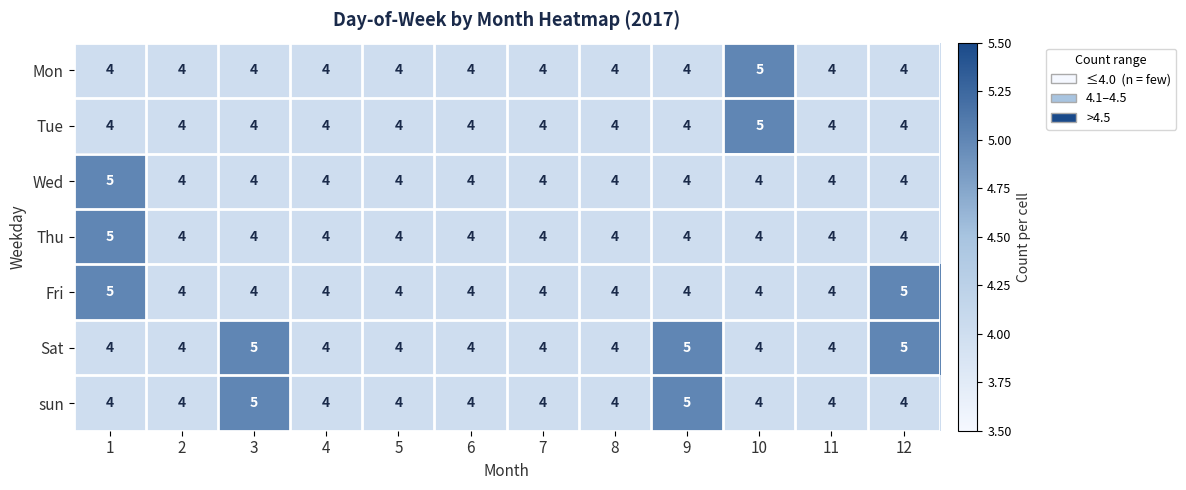

The Sat series shows 4 at 8. True or false?

True